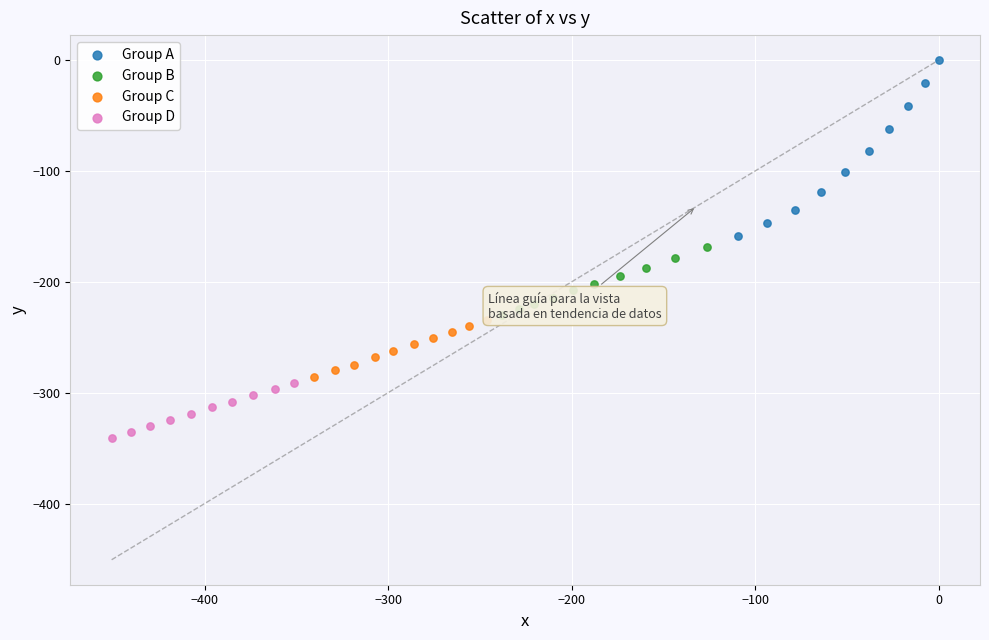

Which series has the largest Y range (max minus min)?

Group A